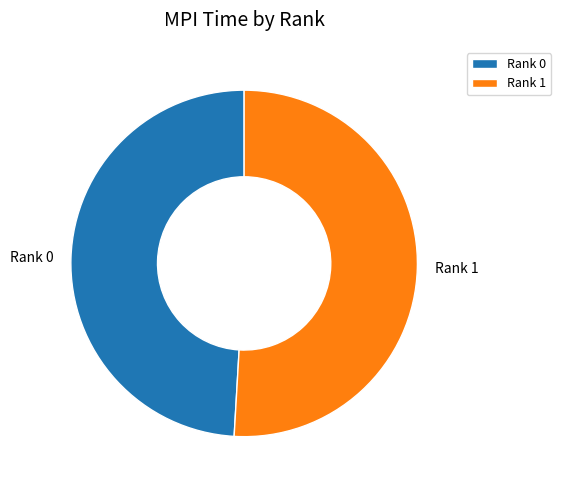

Which slice represents more than half of the pie?

Rank 1